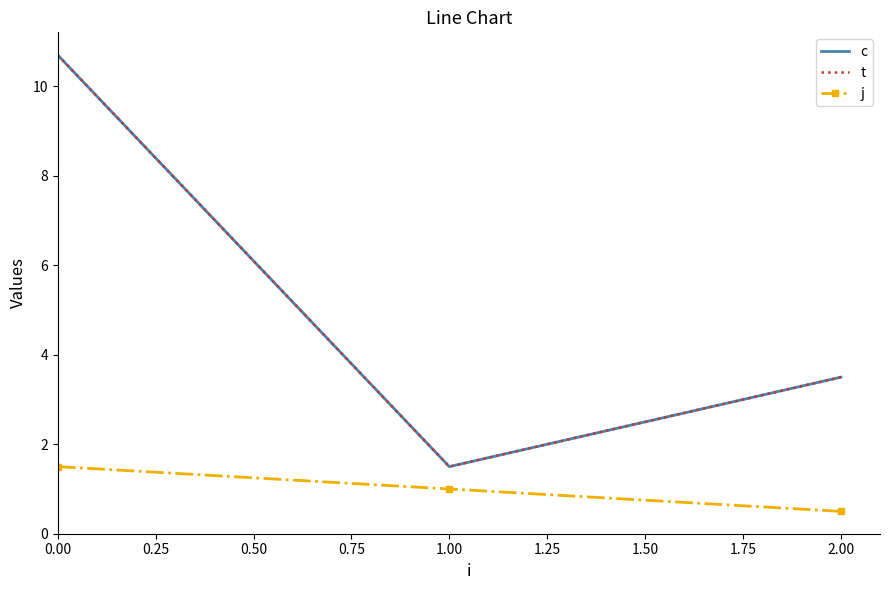

What is the sum of all c values?

15.7